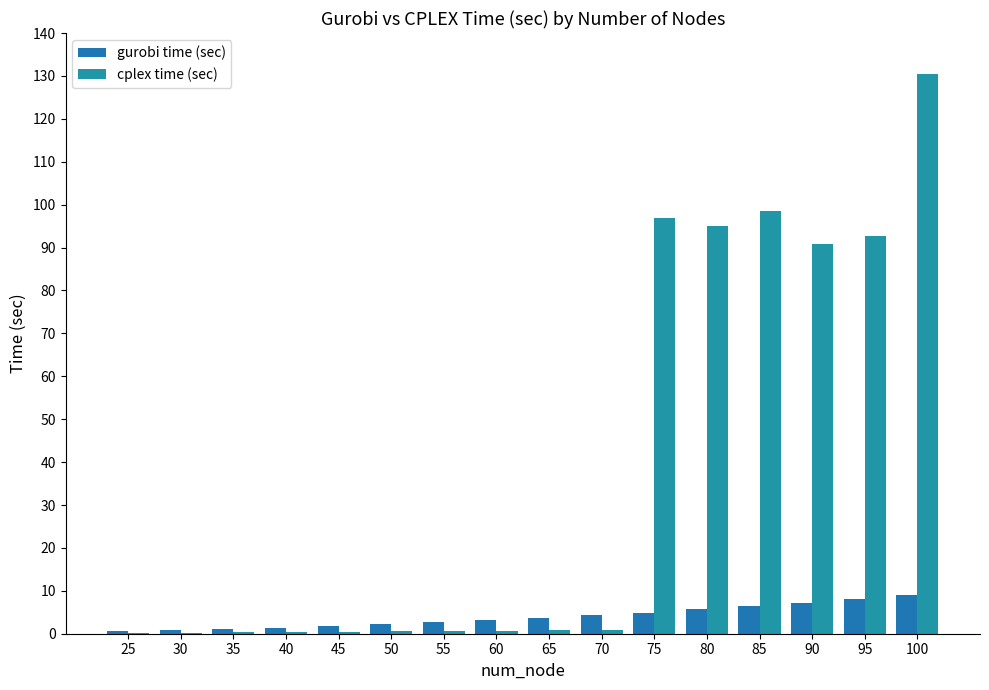

List the series in order of their overall mean, highest first.

cplex time (sec), gurobi time (sec)